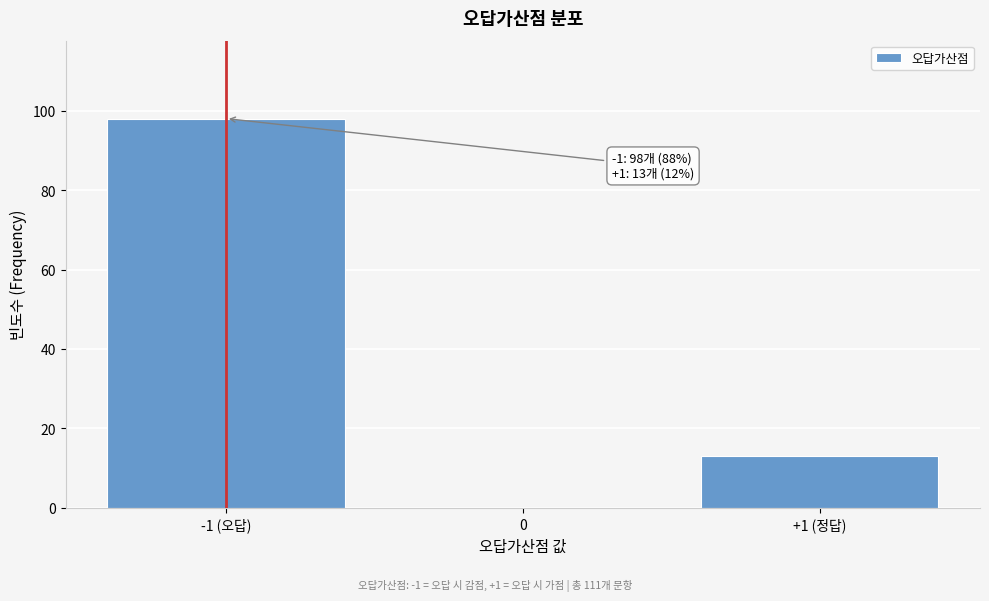

Reading left to right, extract all data points from this chart.

-1 (오답)=98	0=0	+1 (정답)=13